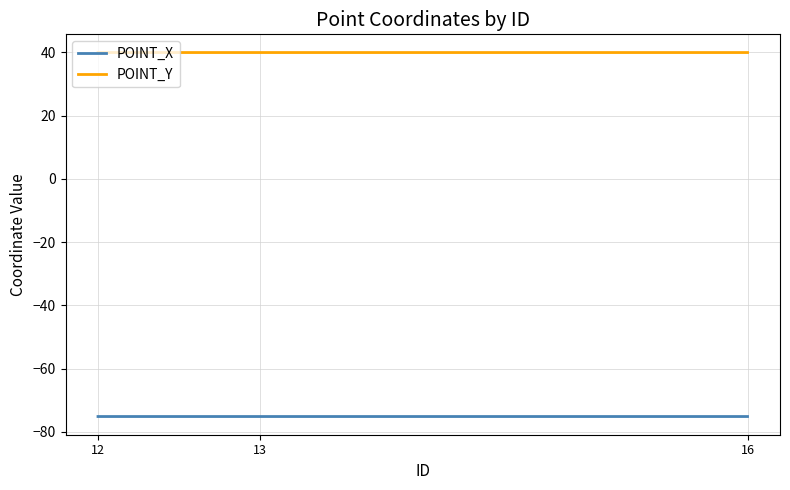

Rank the series by their maximum value, from highest to lowest.

POINT_Y, POINT_X